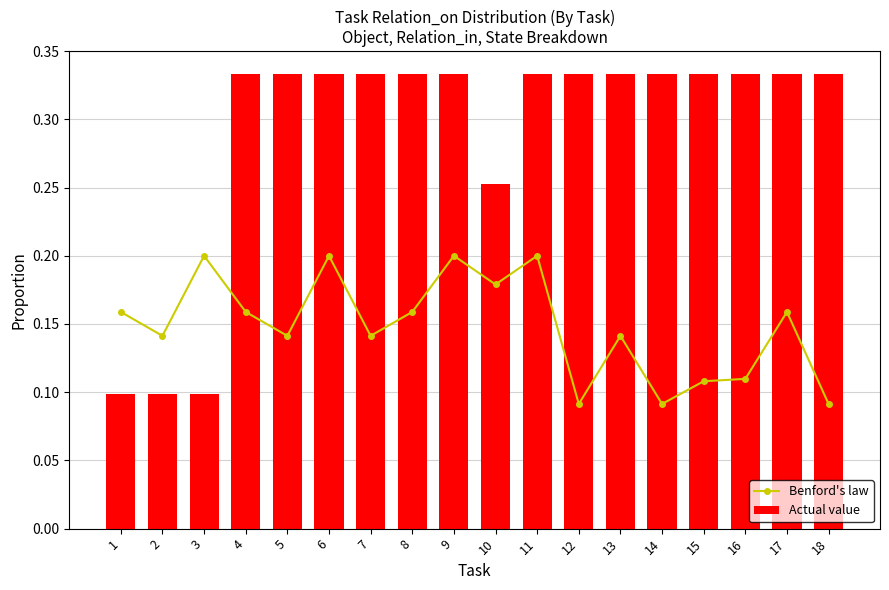

Reading left to right, transcribe all the data shown in this chart.

Benford's law: 0.2	0.1	0.2	0.2	0.1	0.2	0.1	0.2	0.2	0.2	0.2	0.1	0.1	0.1	0.1	0.1	0.2	0.1
Actual value: 0.1	0.1	0.1	0.3	0.3	0.3	0.3	0.3	0.3	0.3	0.3	0.3	0.3	0.3	0.3	0.3	0.3	0.3